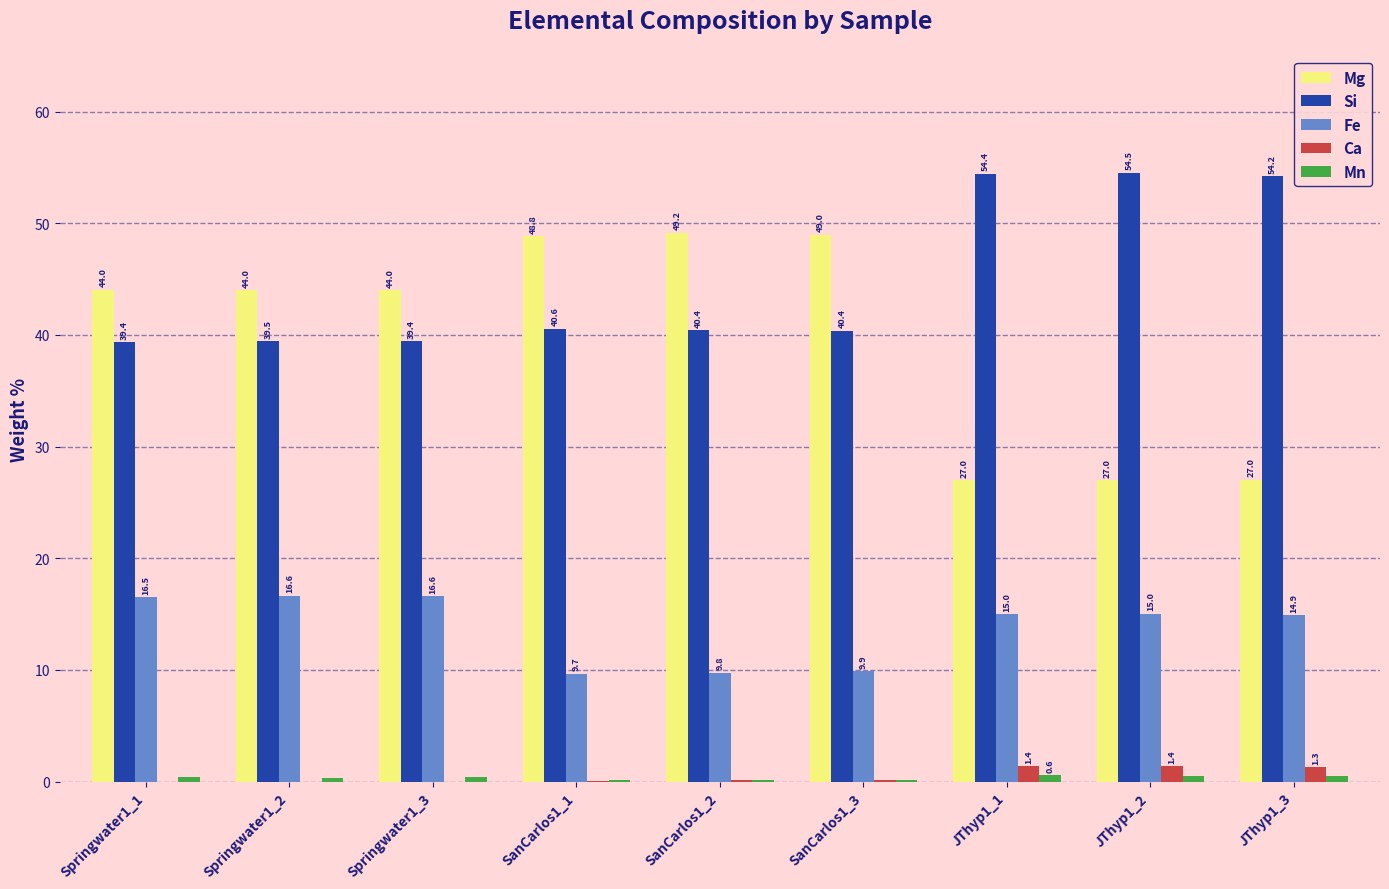

Is it true that Fe equals 9.8 at SanCarlos1_2?

True